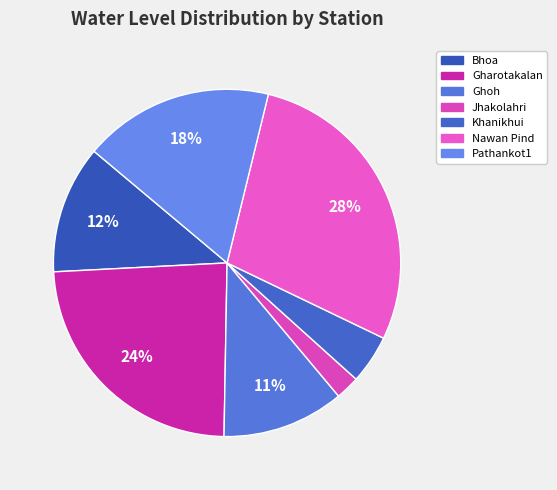

Between Ghoh and Jhakolahri, which is larger?

Ghoh